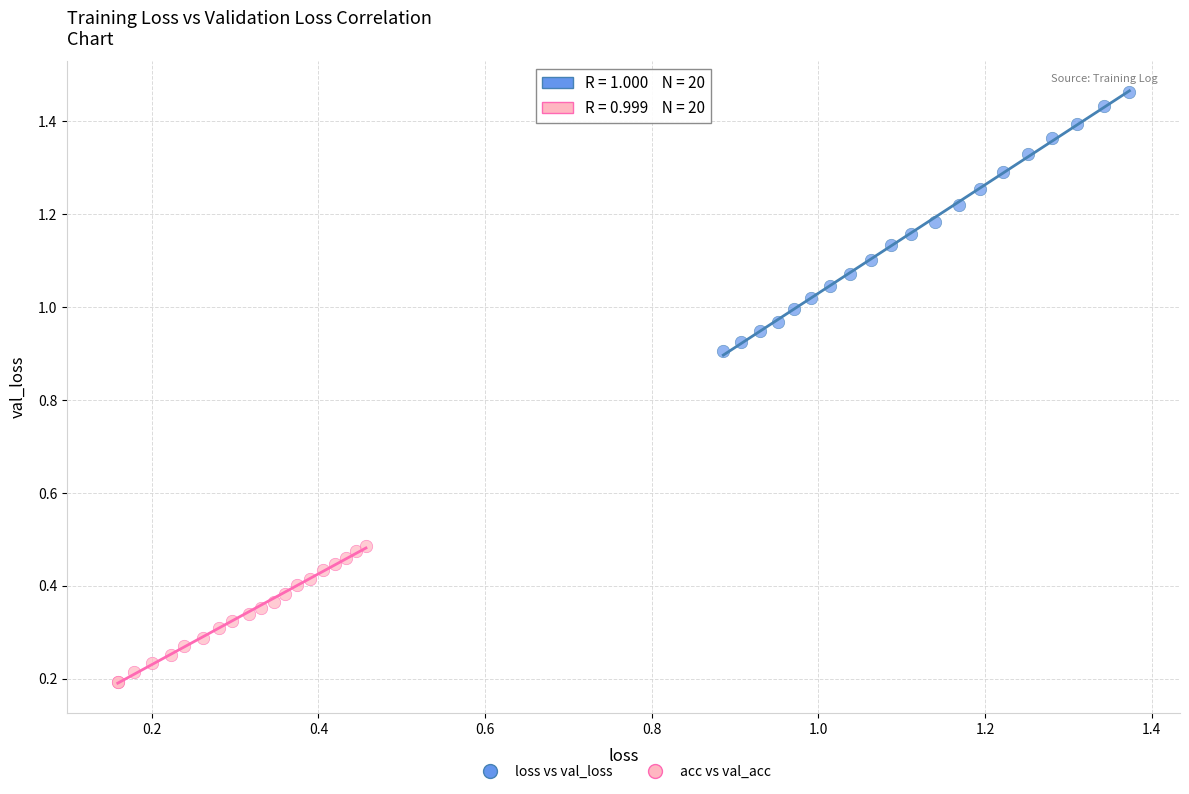

Which series reaches the maximum Y coordinate?

loss vs val_loss